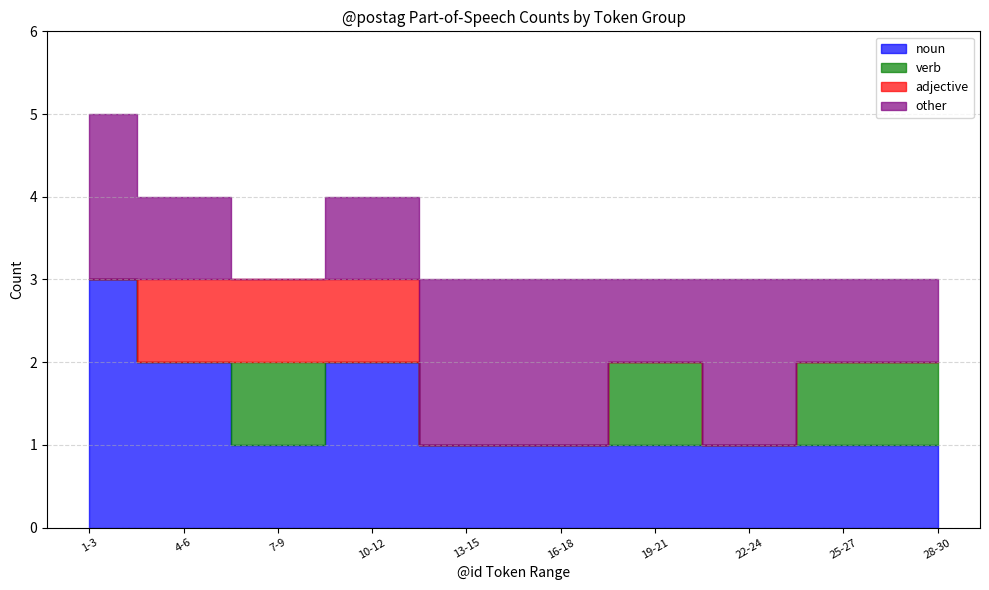

Reading left to right, list all the values displayed in this chart.

noun: 3	2	1	2	1	1	1	1	1	1
verb: 0	0	1	0	0	0	1	0	1	1
adjective: 0	1	1	1	0	0	0	0	0	0
other: 2	1	0	1	2	2	1	2	1	1